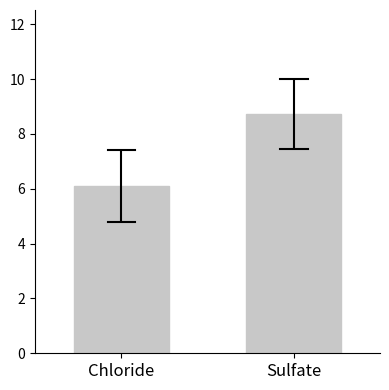

What is the minimum value shown in the chart?

6.1